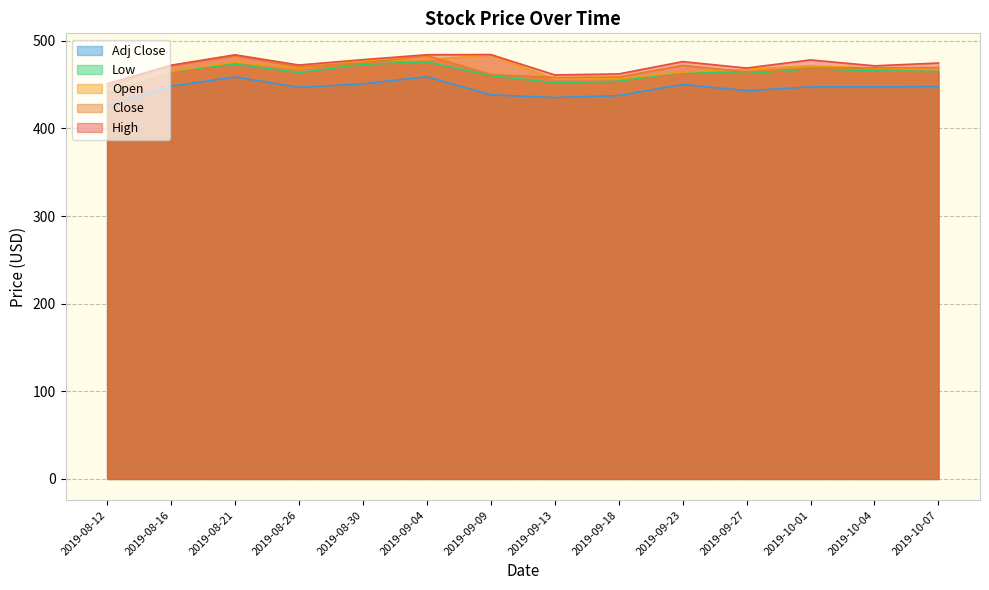

Where is Adj Close nearest to the value 442?

2019-09-27